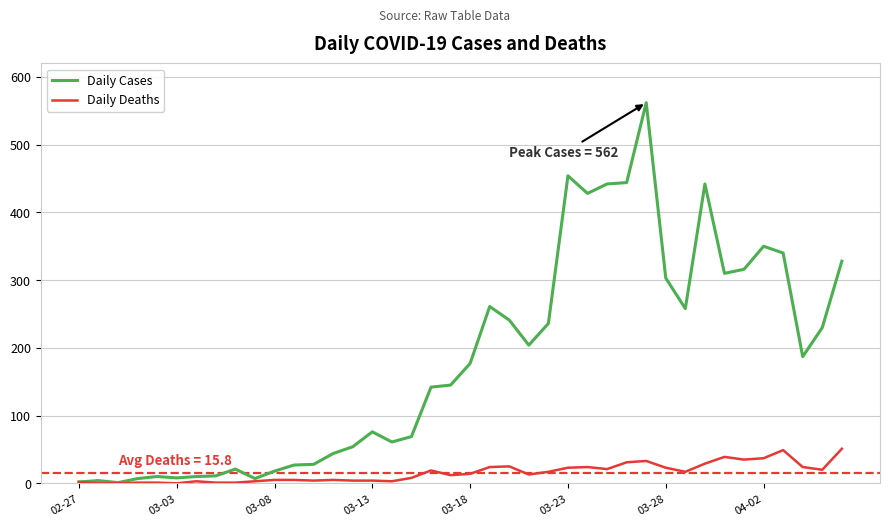

True or false: Daily Cases has more than 1 points higher than both neighbors.

True